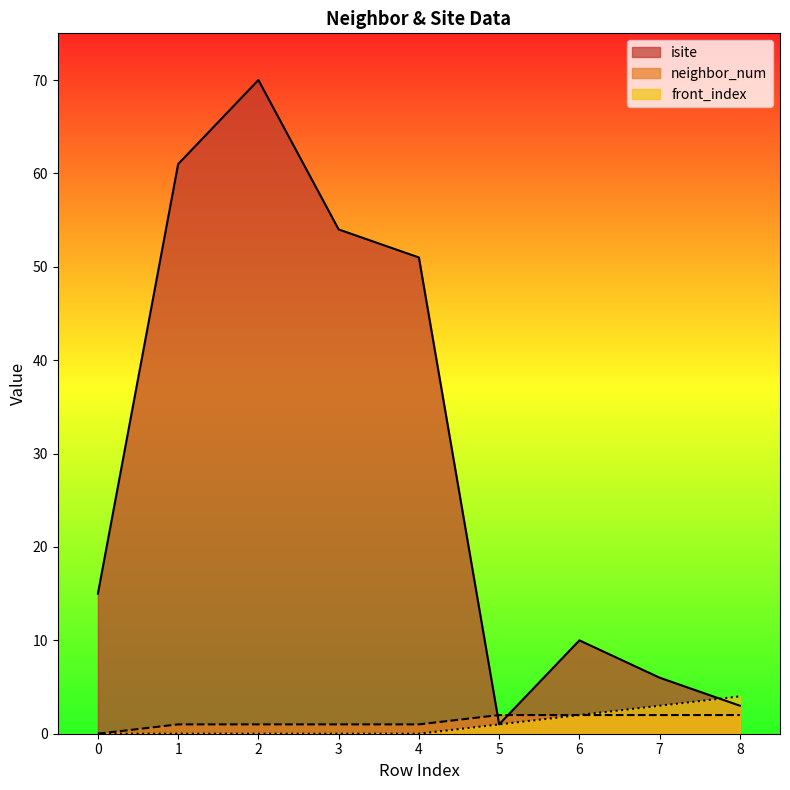

True or false: isite and neighbor_num intersect in this chart.

True